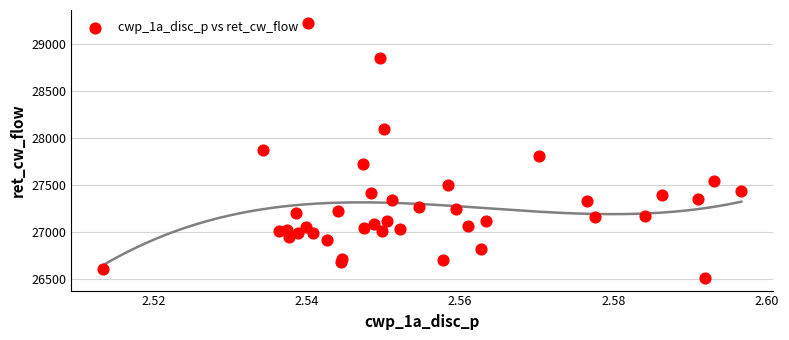

What is the range of Y values (max minus min)?

2708.7